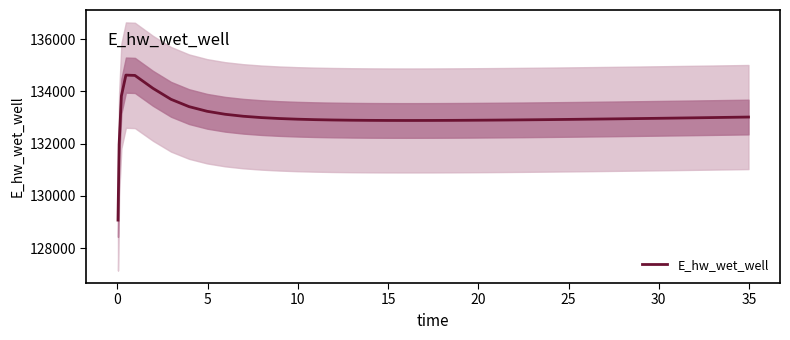

True or false: the data has more than 0 interior local peaks.

True